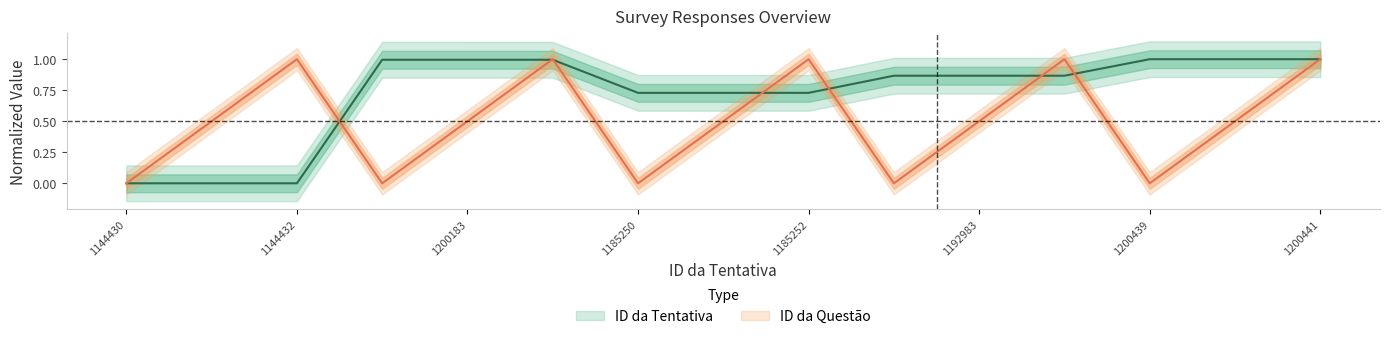

What is the spread (max minus min) of values at 1185250?

0.7